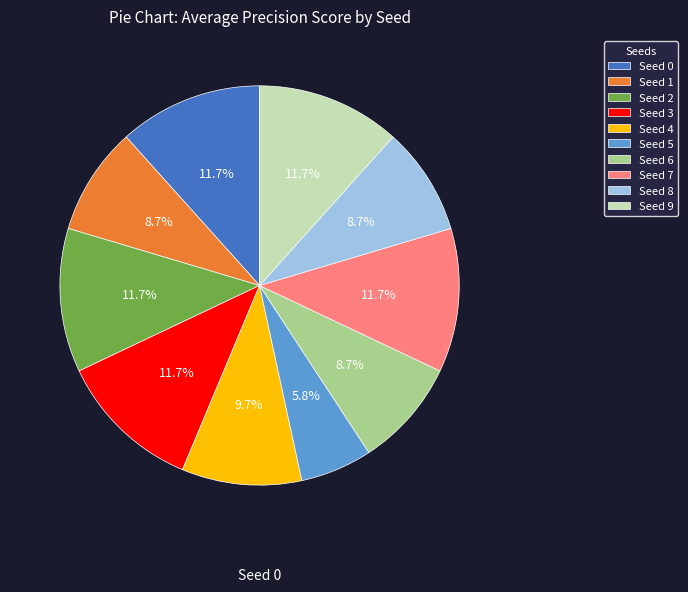

Is there a majority slice in this chart?

No